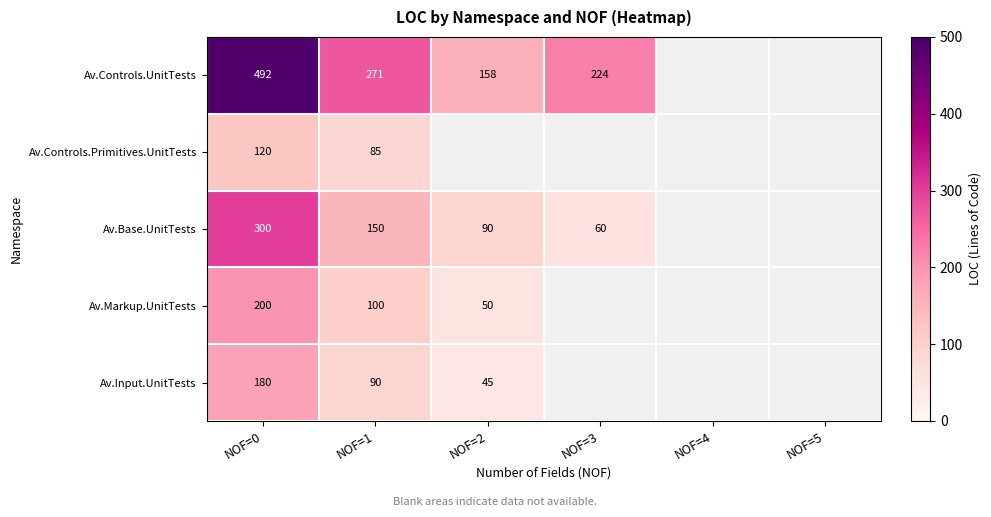

Rank the series at NOF=1 from highest to lowest value.

Av.Controls.UnitTests, Av.Base.UnitTests, Av.Markup.UnitTests, Av.Input.UnitTests, Av.Controls.Primitives.UnitTests